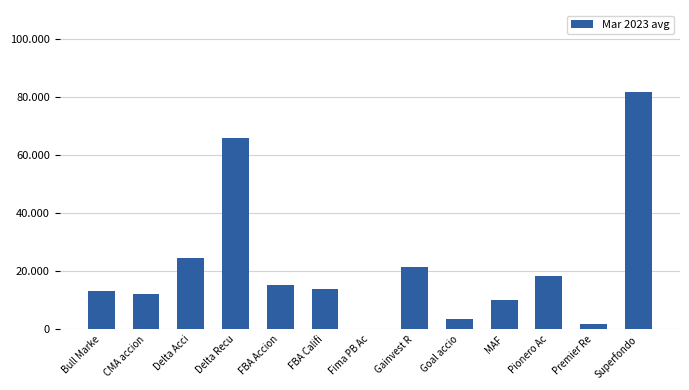

How many categories are shown in the chart?

13